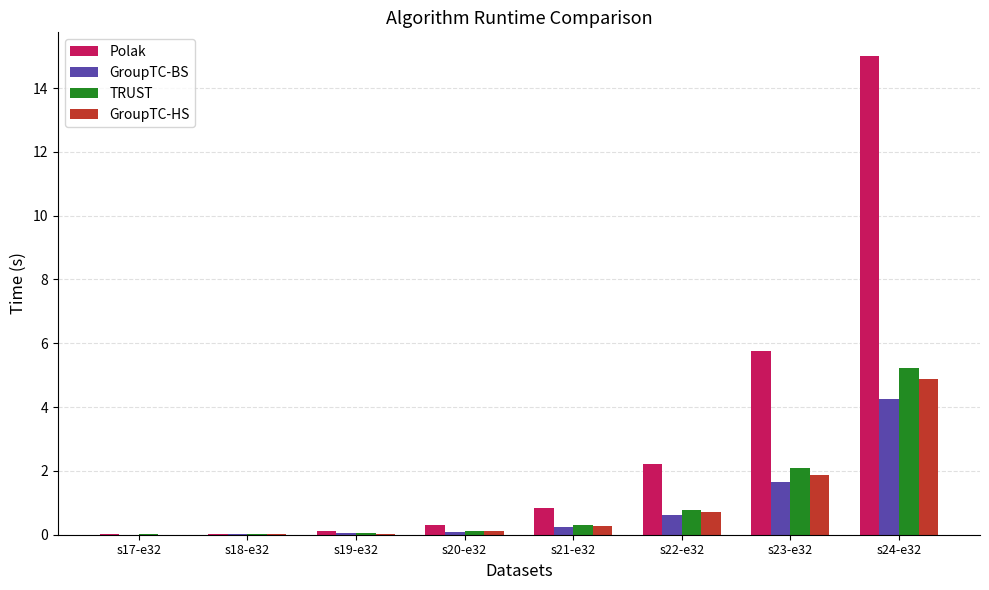

Which series changed the most between s20-e32 and s22-e32?

Polak